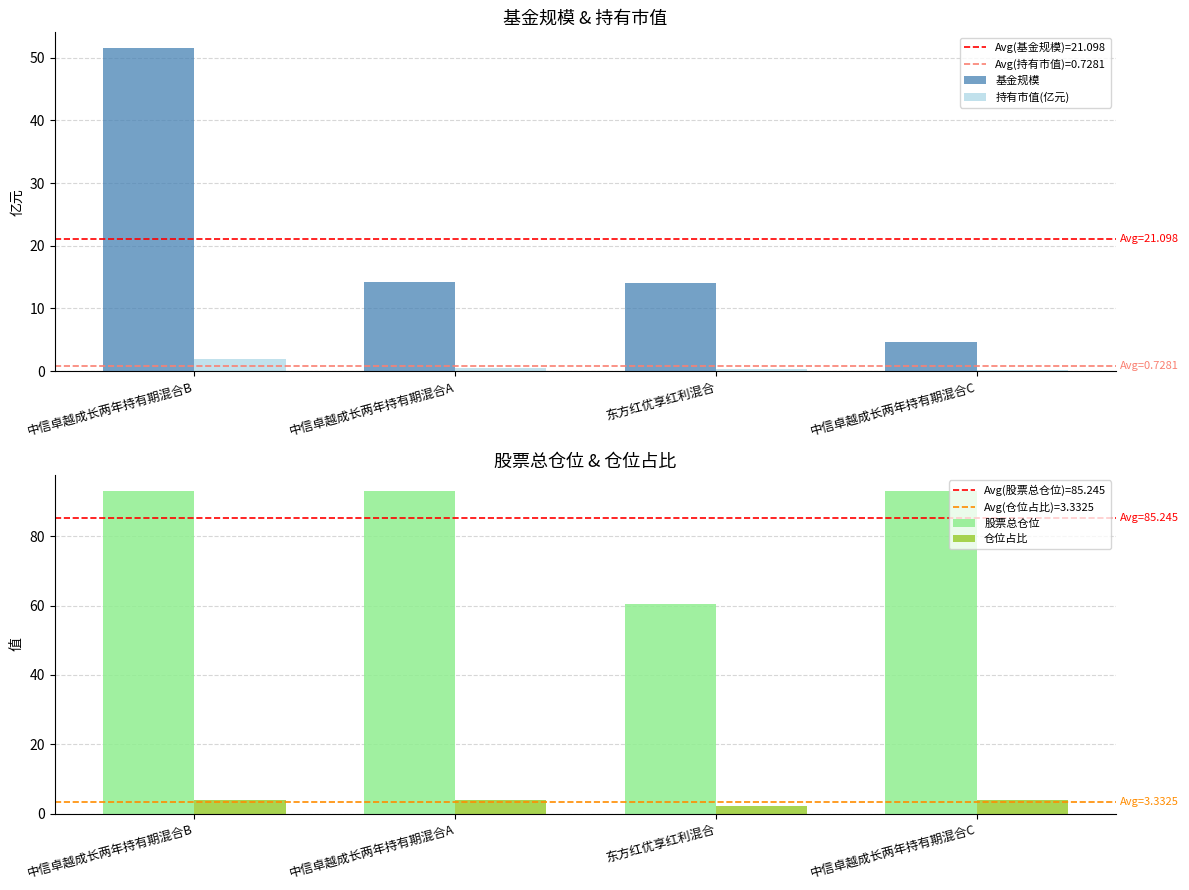

Count the 仓位占比 values in the range 3 to 4.

3